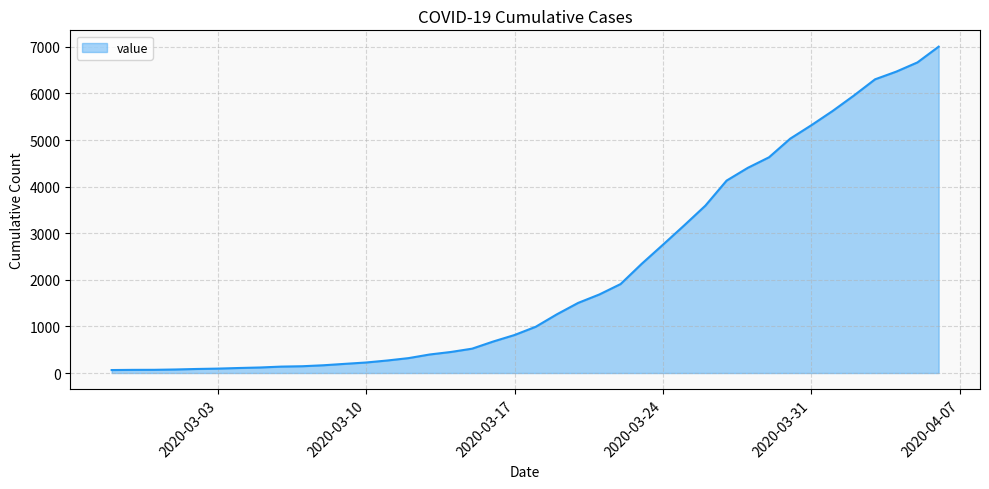

What is the greatest value displayed?

7003